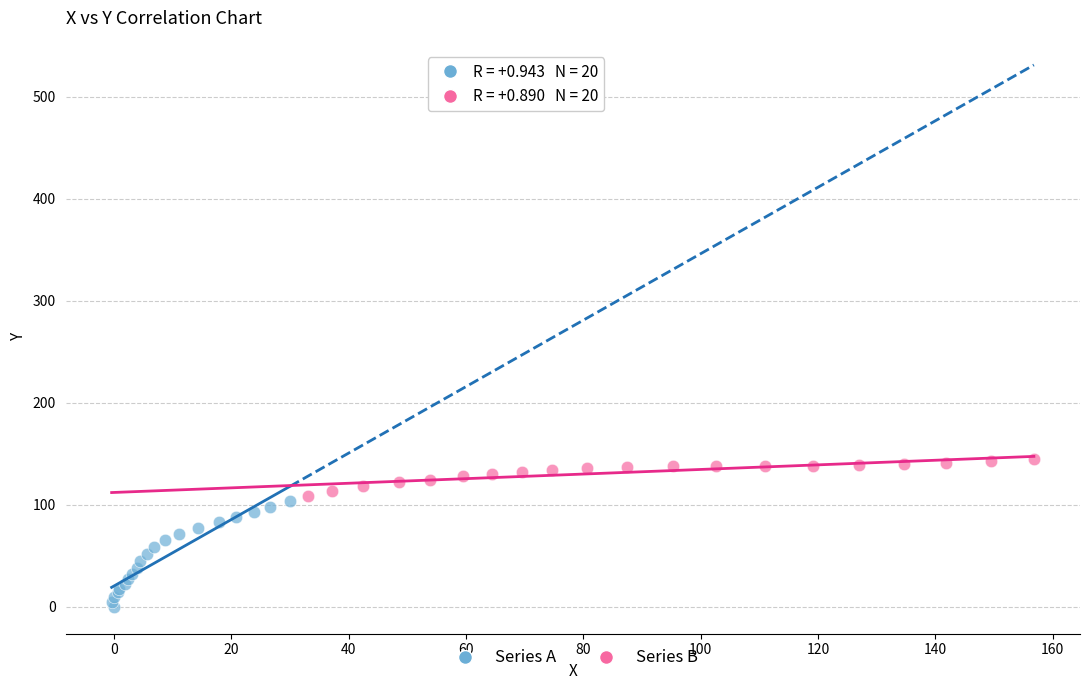

Which series has the largest Y range (max minus min)?

Series A